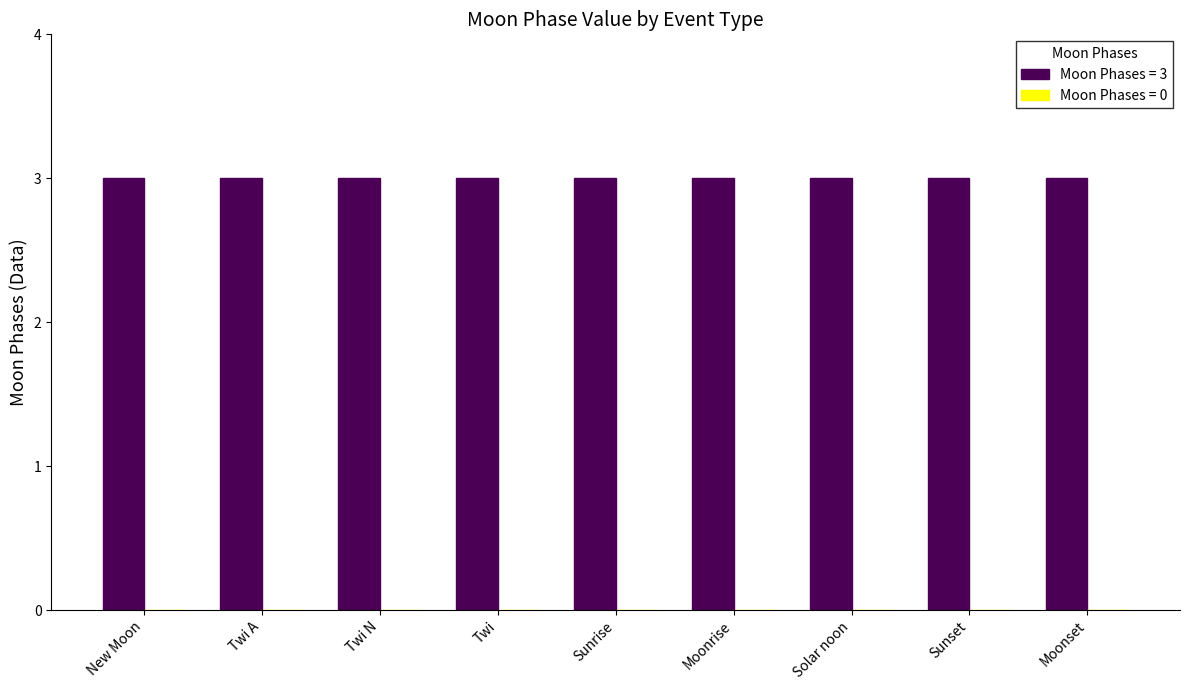

What is the label of the 5th bar from the left?

Sunrise